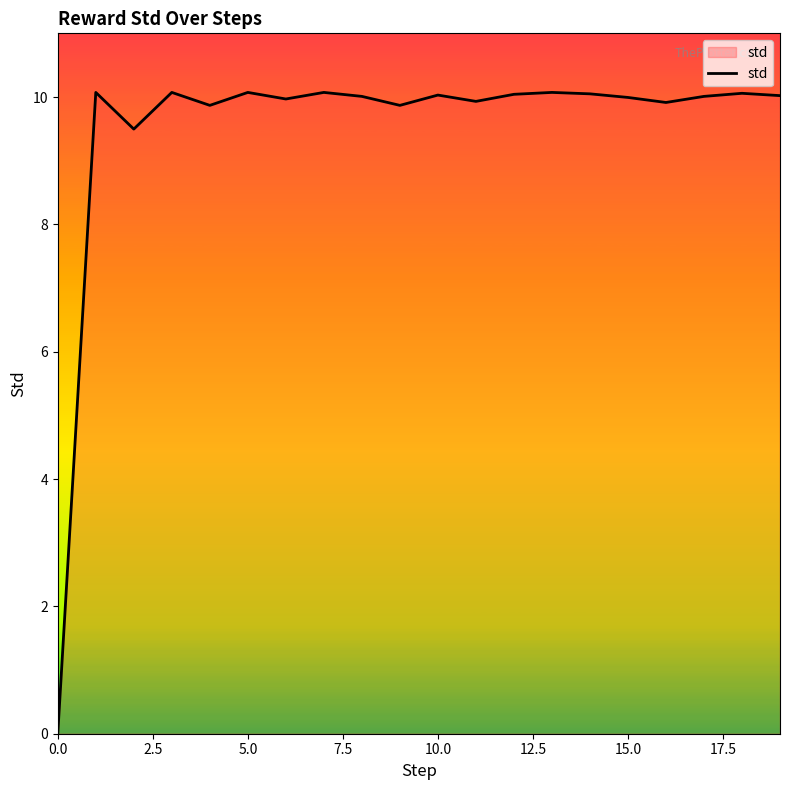

What is the difference between the maximum and minimum values?

10.1